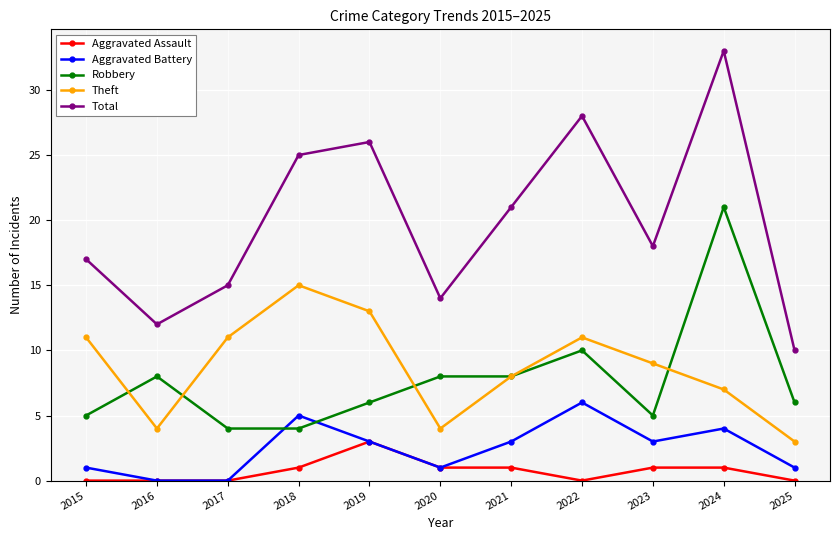

Does the chart display data point markers on the line(s)?

Yes